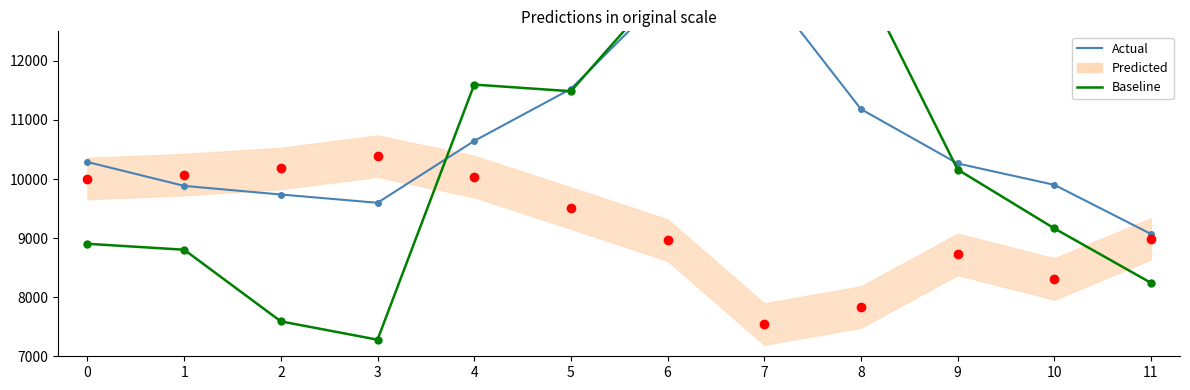

What is the sum of all Baseline values?

125095.5